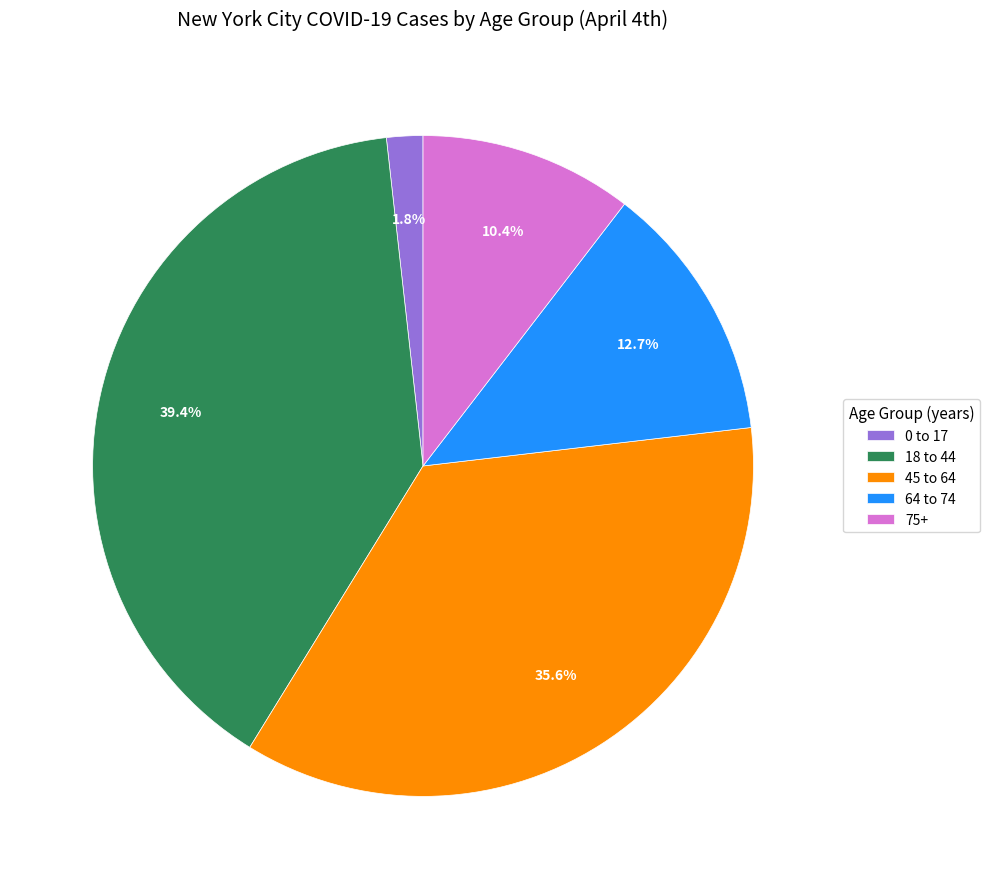

How many slices are in this pie chart?

5